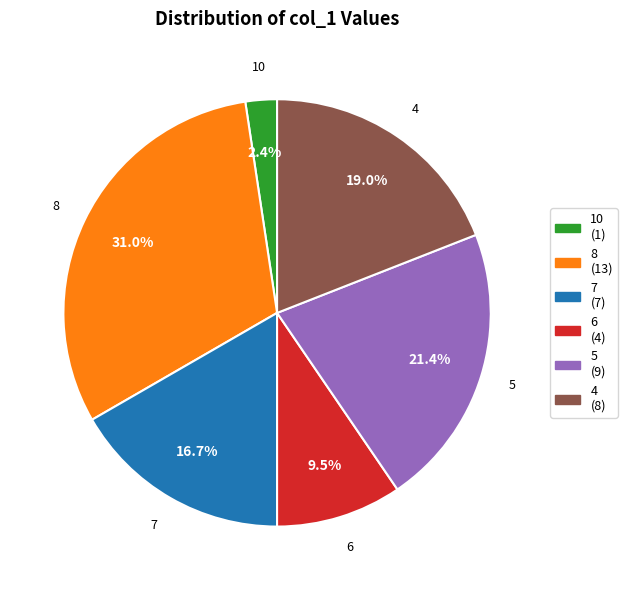

Which category has the biggest portion of the pie?

8